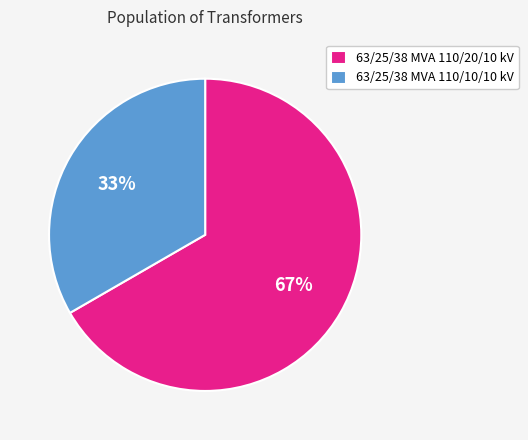

True or false: 63/25/38 MVA 110/20/10 kV accounts for 79% of the total.

False